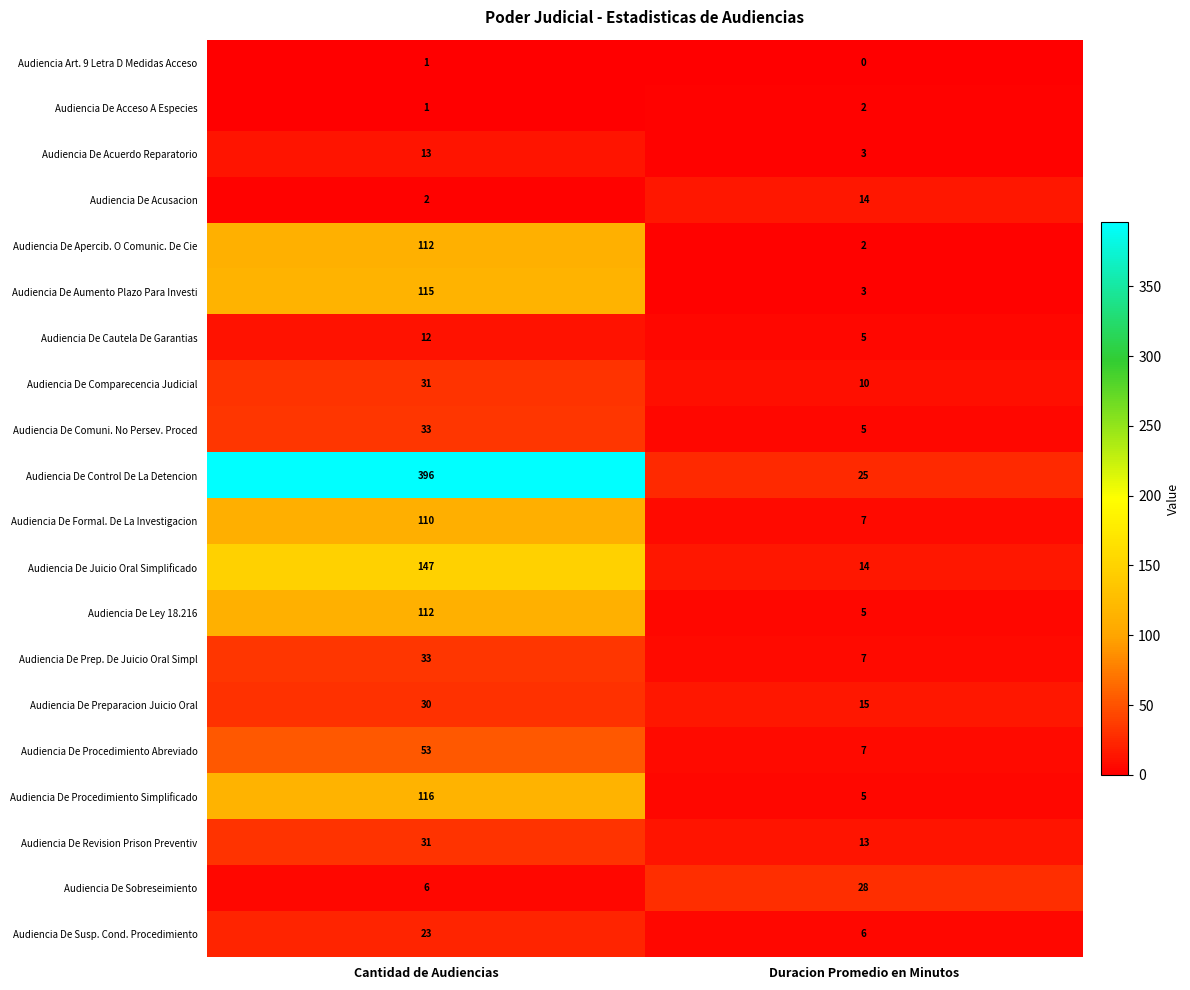

What is the total value across all series at Duracion Promedio en Minutos?

176